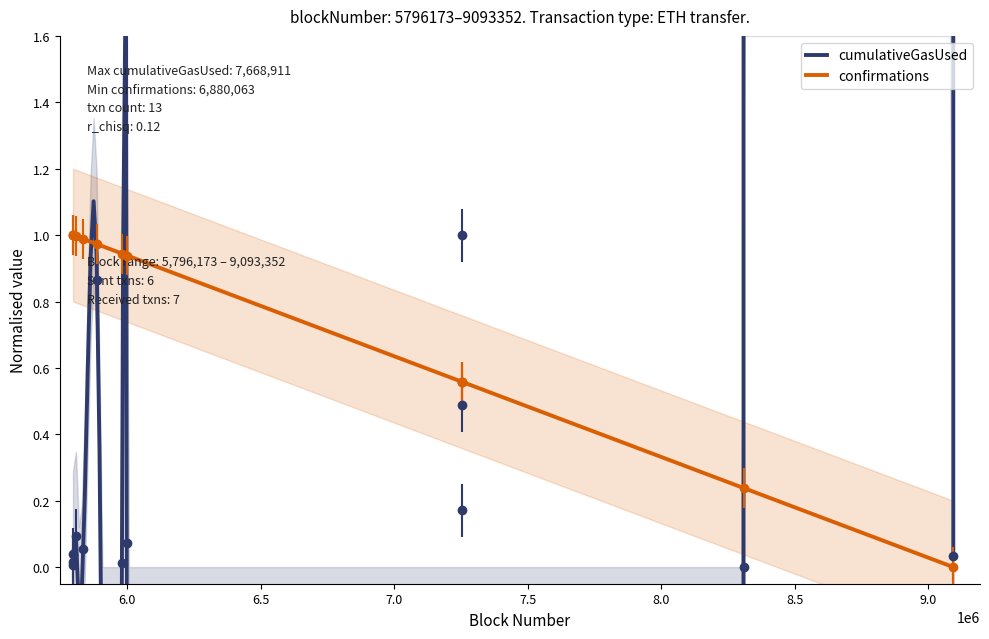

What is the maximum value shown in the chart?

1.0